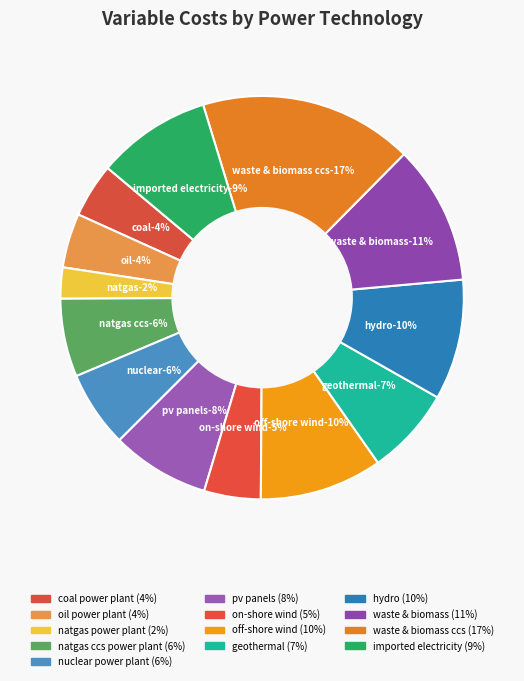

Is there any slice that represents more than half of the pie?

Yes